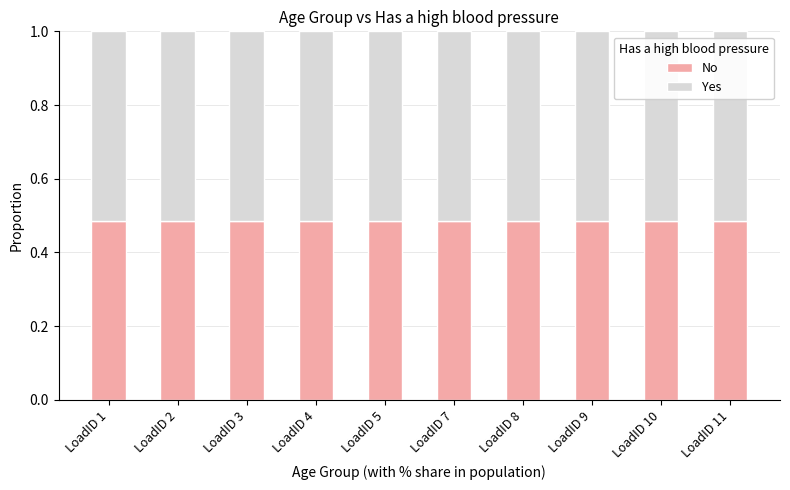

What is the total value across all series at LoadID 11?

1.0